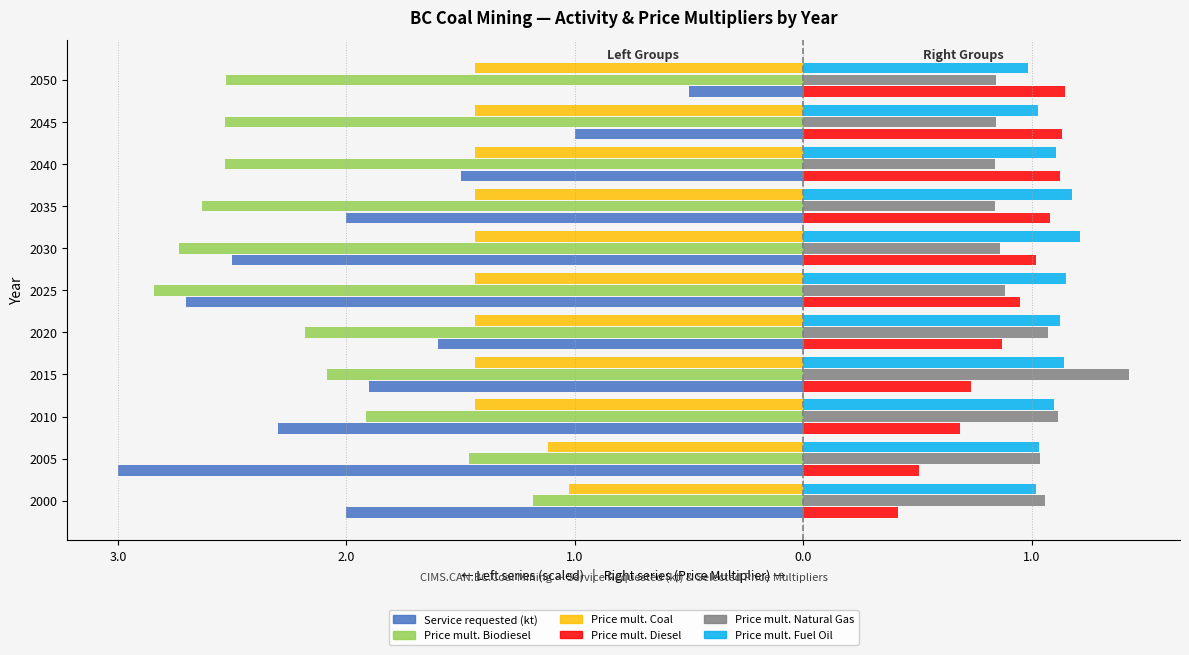

What are all the series names shown in the legend?

Service requested (kt), Price mult. Biodiesel, Price mult. Coal, Price mult. Diesel, Price mult. Natural Gas, Price mult. Fuel Oil